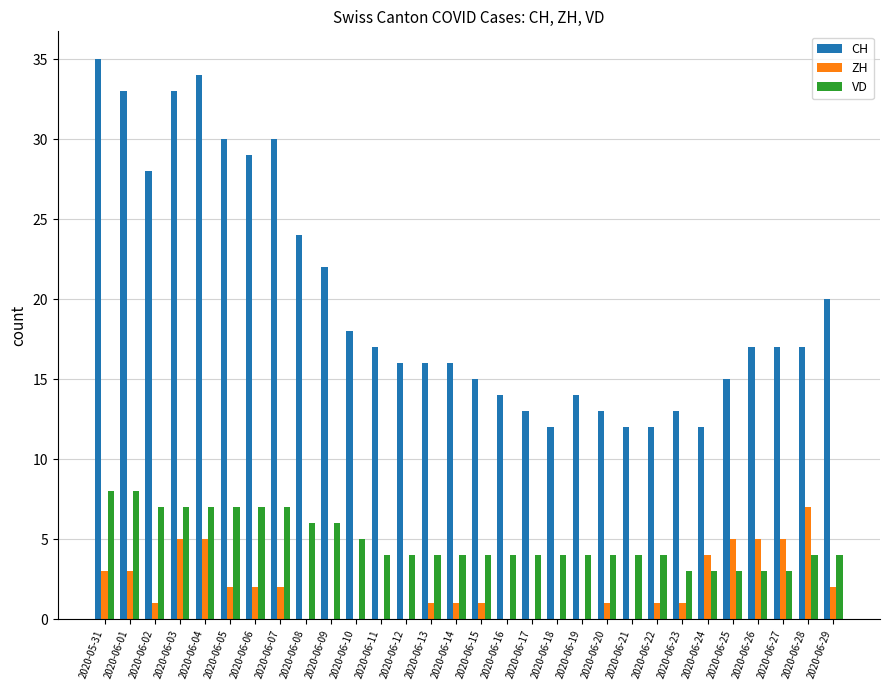

Which series changed the most between 2020-06-06 and 2020-06-11?

CH